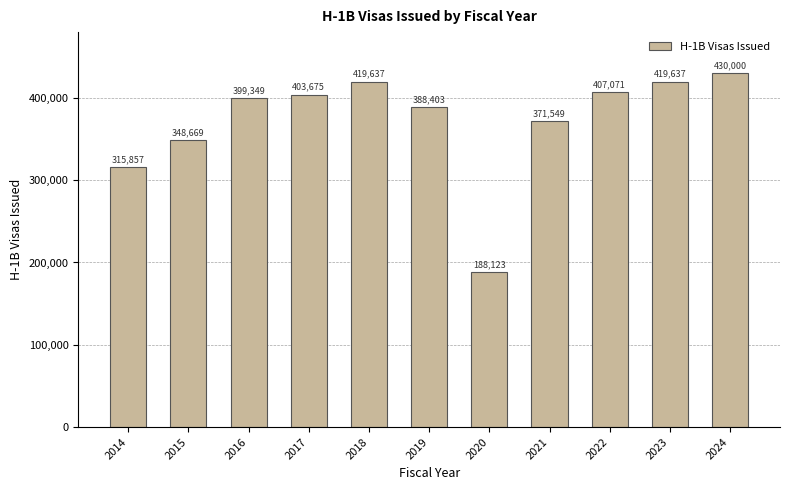

True or false: the data shows 80483 at 2020.

False